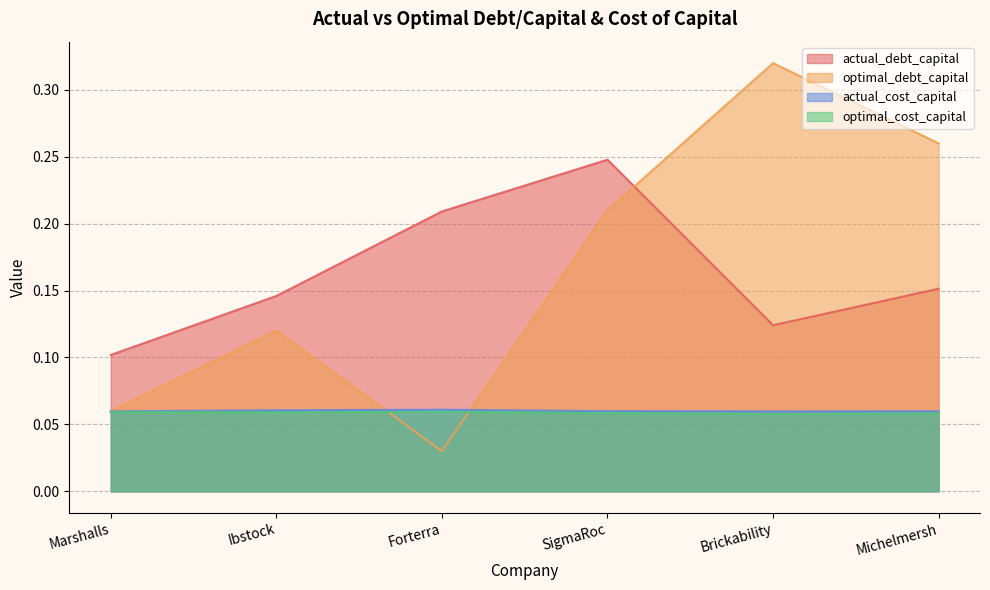

What is the value of the actual_debt_capital point at the 4th from the left?

0.2